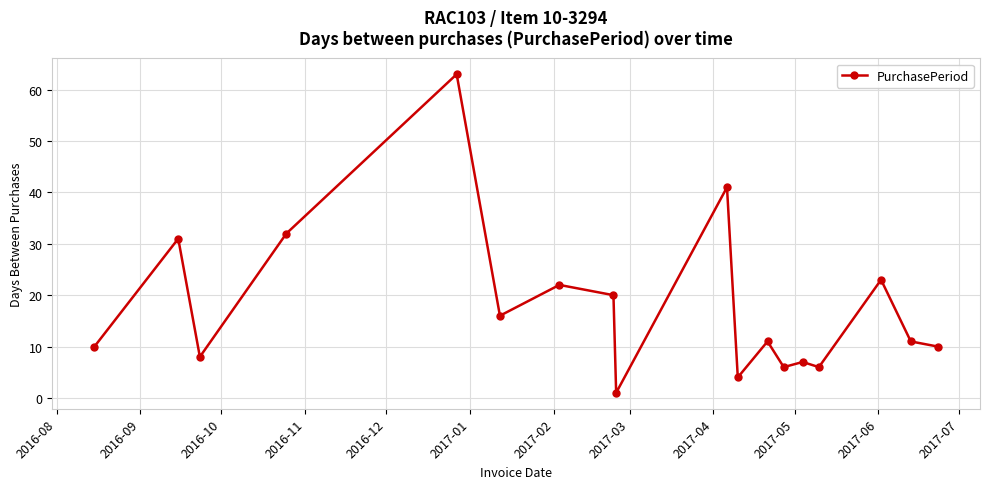

What is the average value?

18